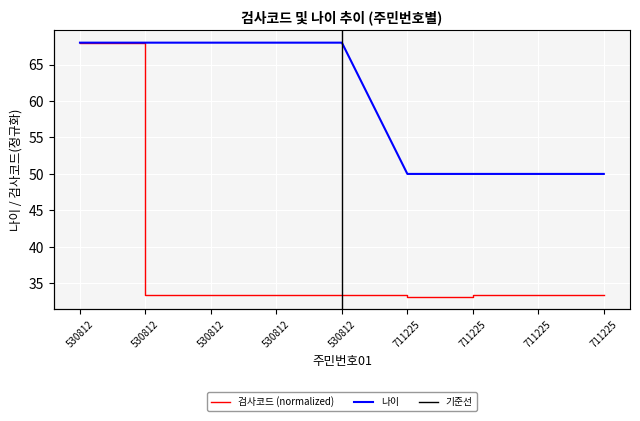

True or false: 나이 and 검사코드 cross at least once.

False